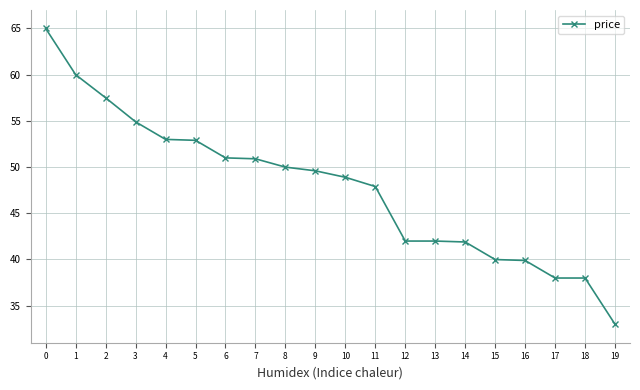

What is the value of the 15th point from the left?

41.9